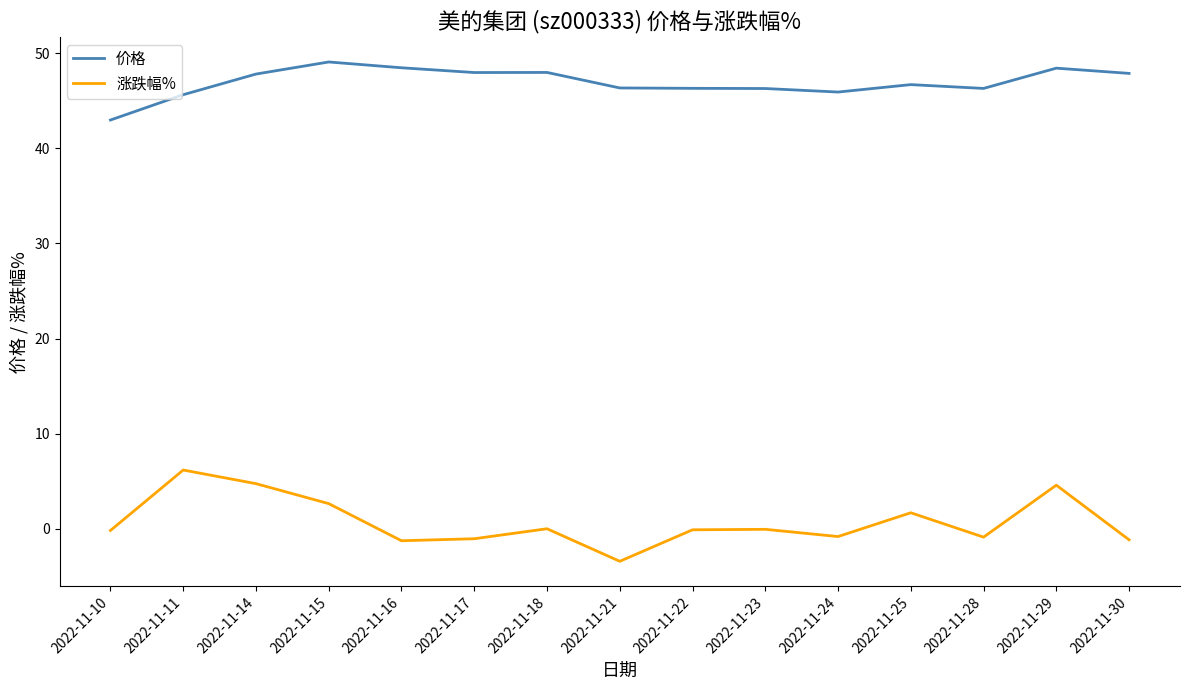

Which category has the lowest value across all series?

2022-11-21